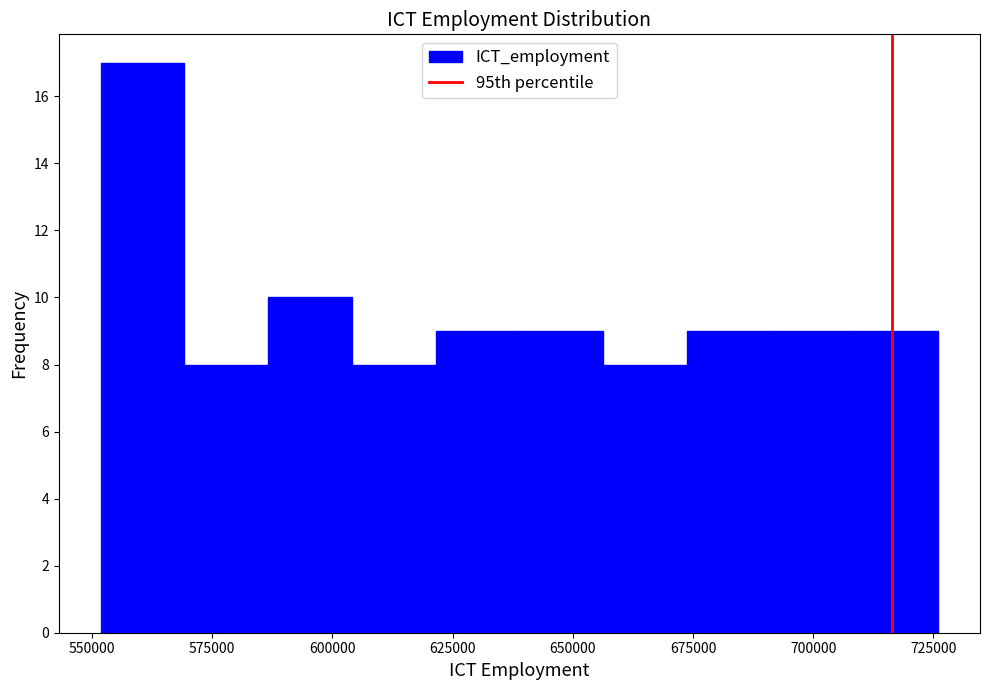

Read against the x-axis, roughly where is the centre of the tallest bar?

560000